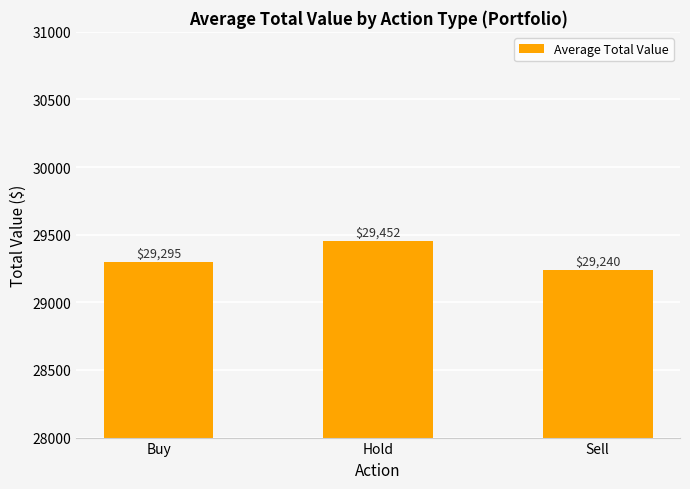

What is the ratio of the value at Hold to the value at Buy?

1.0